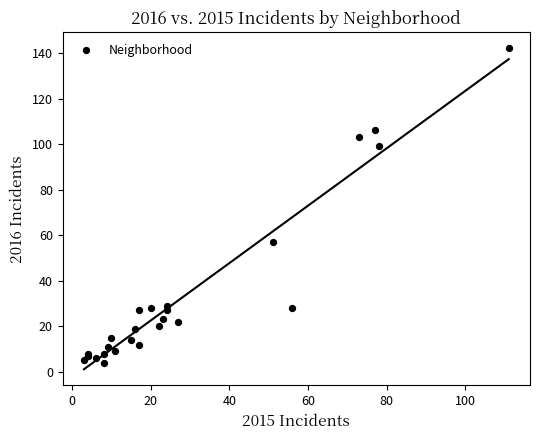

What Y value in the scatter plot is closest to 73?

57